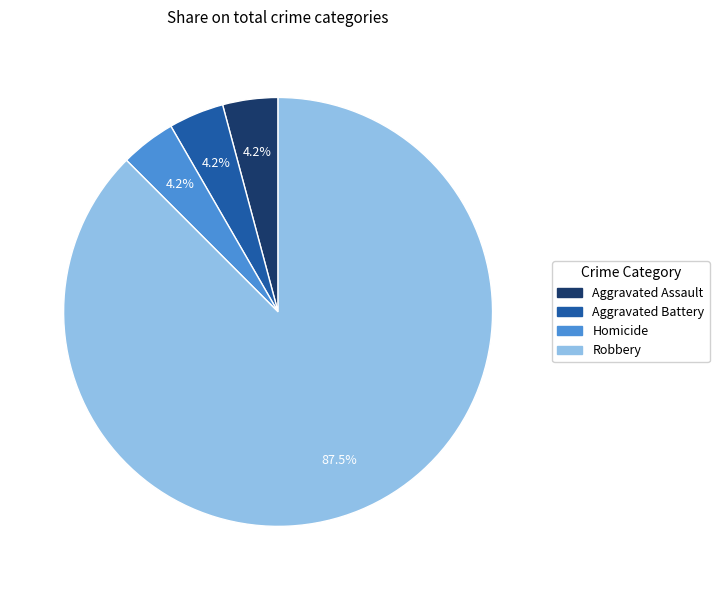

Which category accounts for the majority?

Robbery